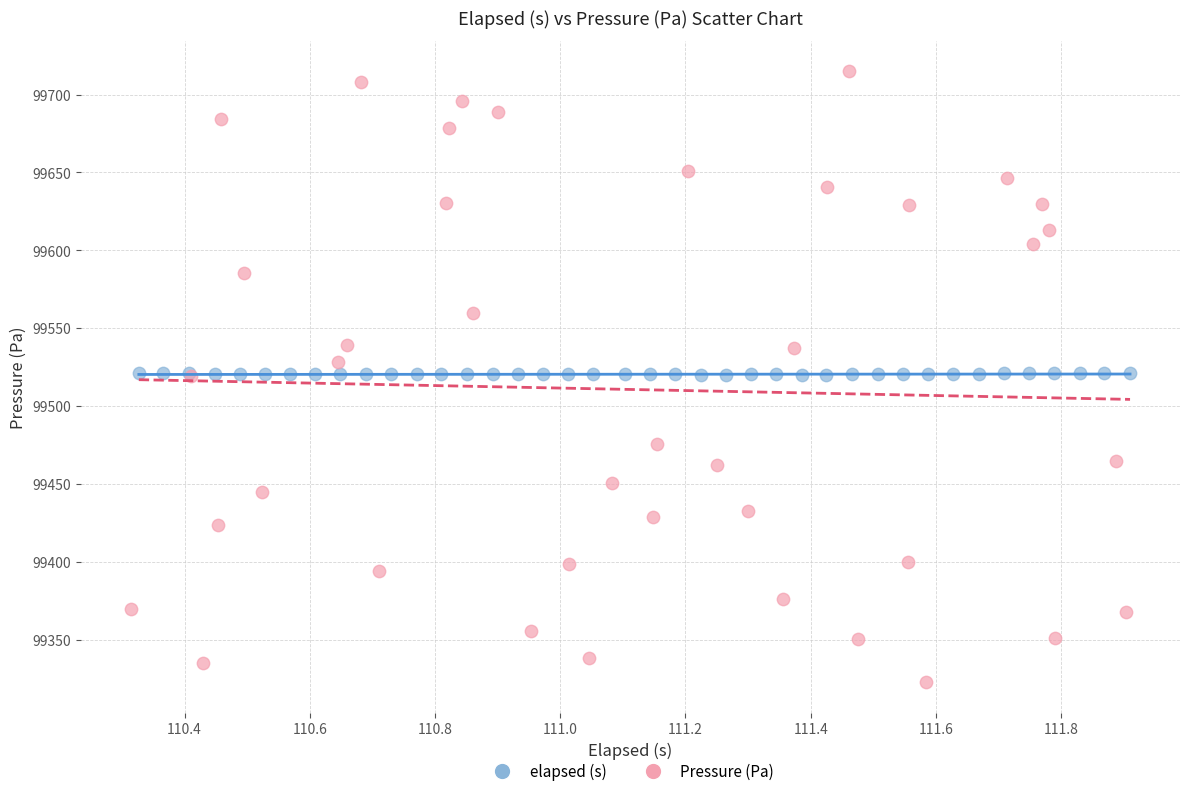

Which series reaches the minimum Y coordinate?

Pressure (Pa)